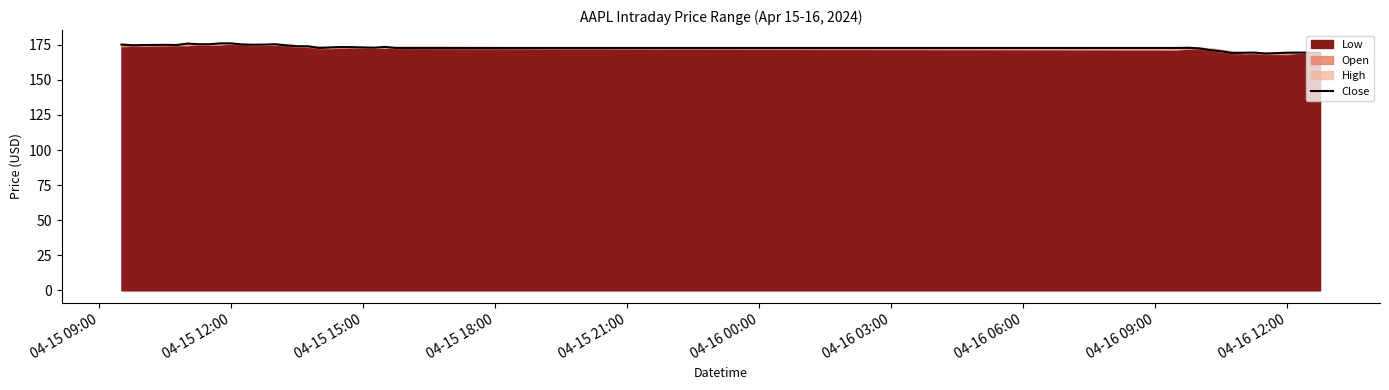

The Close series shows 287.6 at 04-15 12:00. True or false?

False